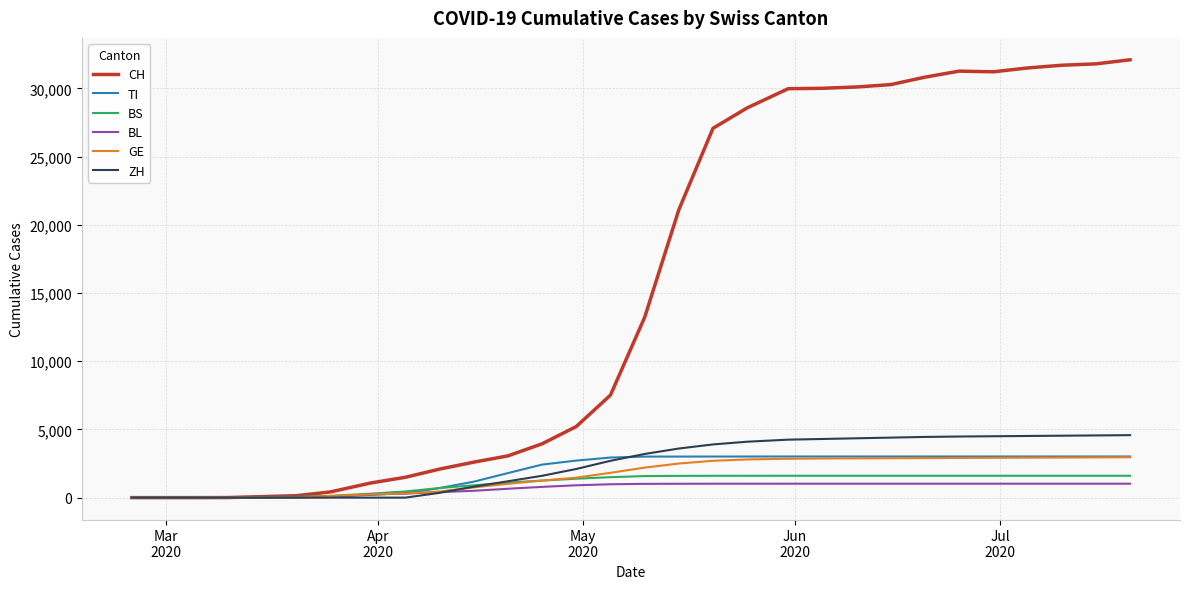

What is the greatest value displayed?

32100